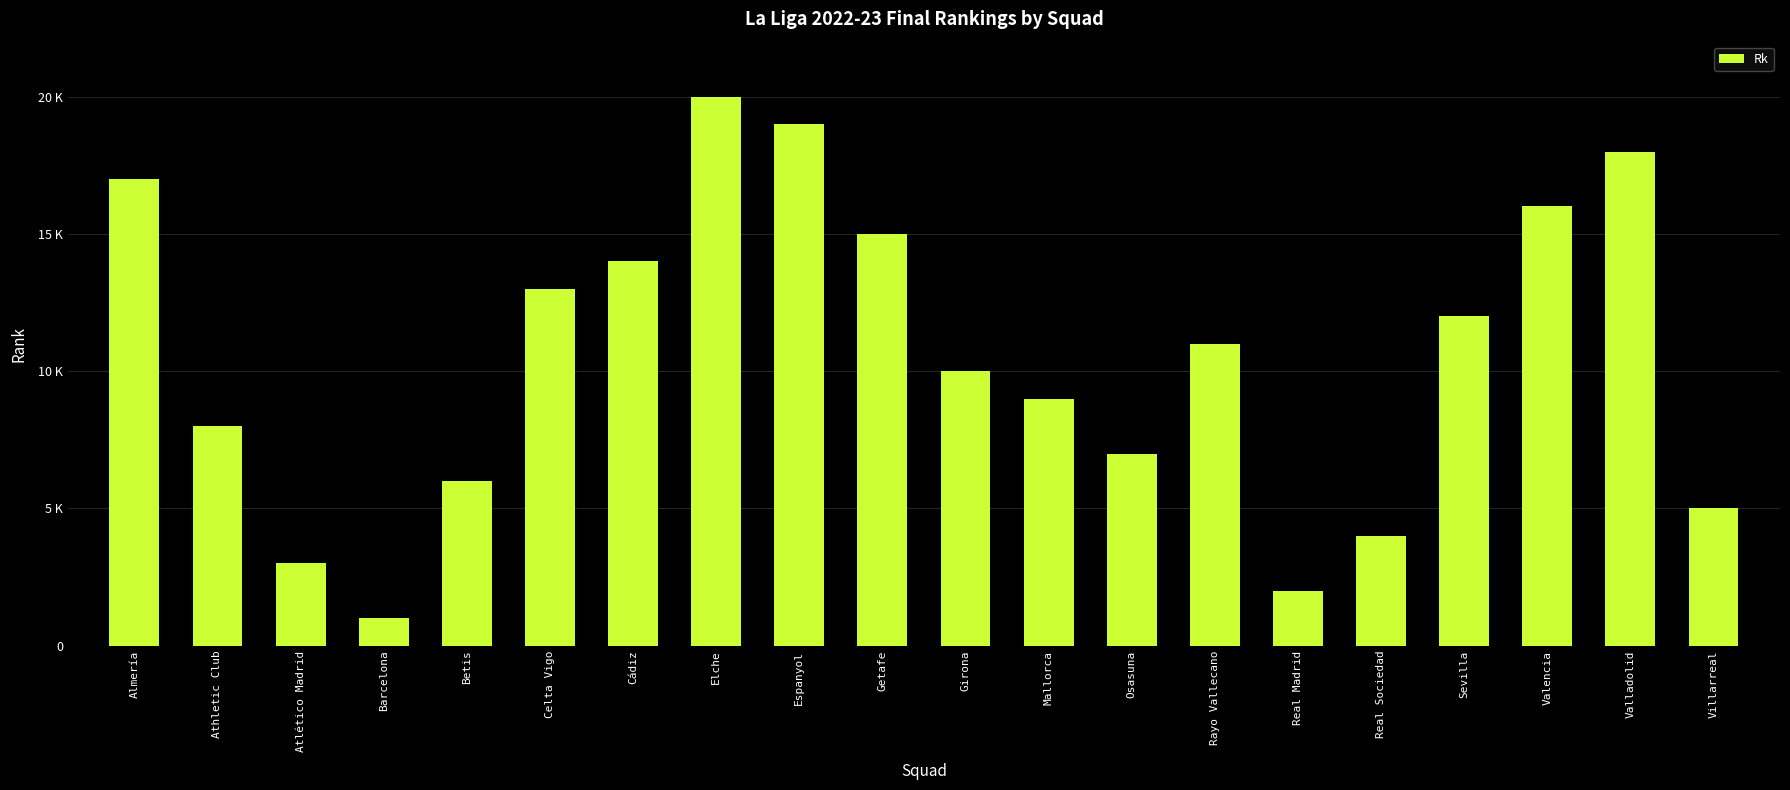

What is the sum of the values at Betis and Villarreal?

11